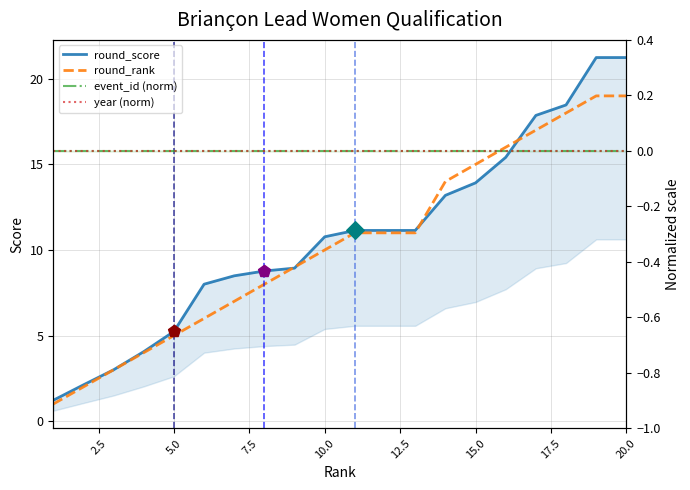

At how many categories does at least one series exceed 17?

4